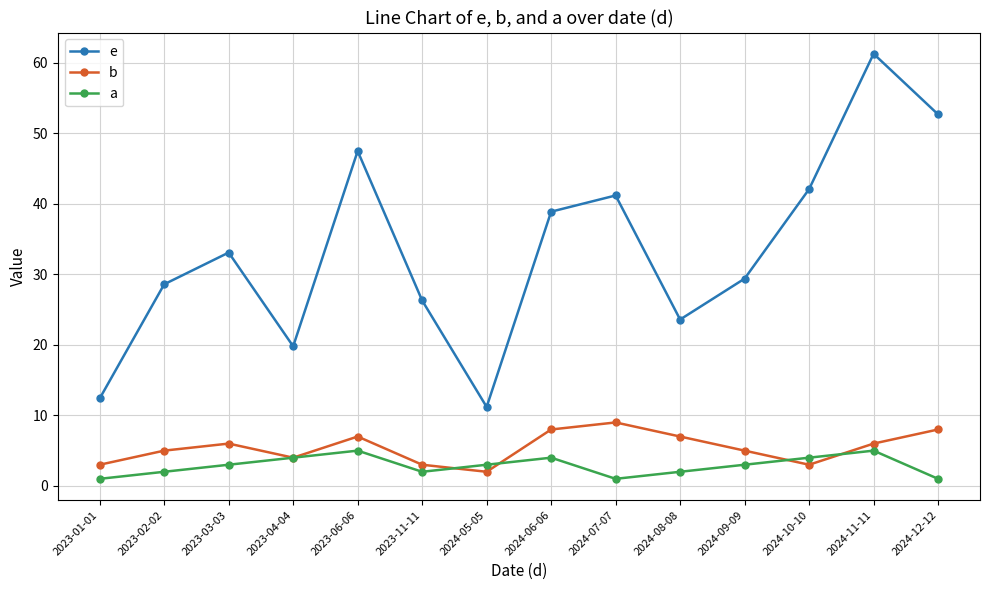

True or false: a has more than 2 interior local peaks.

True